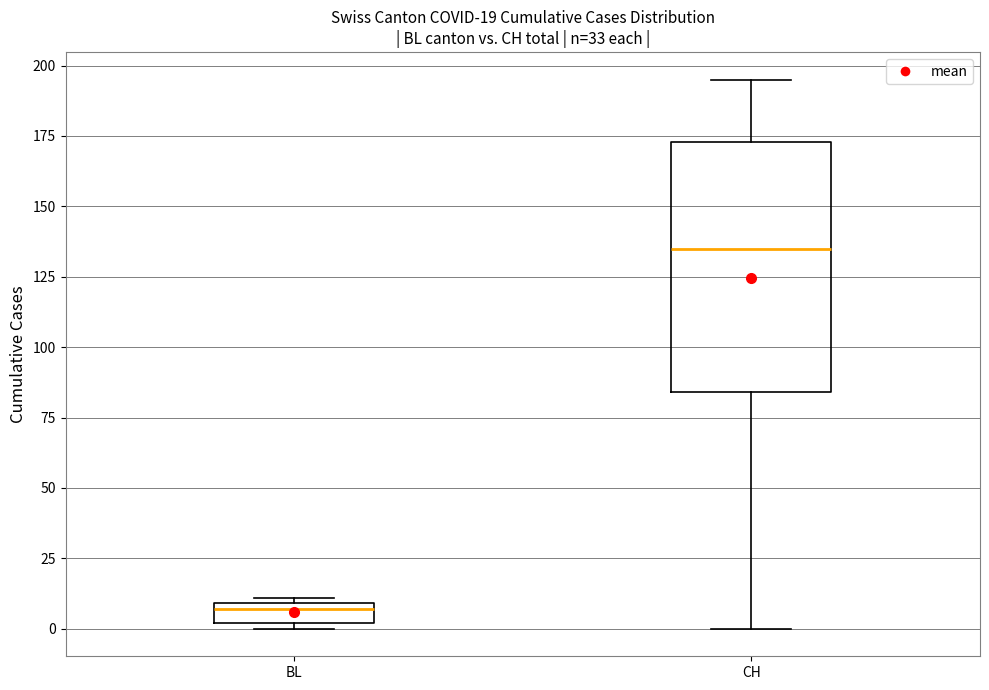

Which box's median line is the highest?

CH